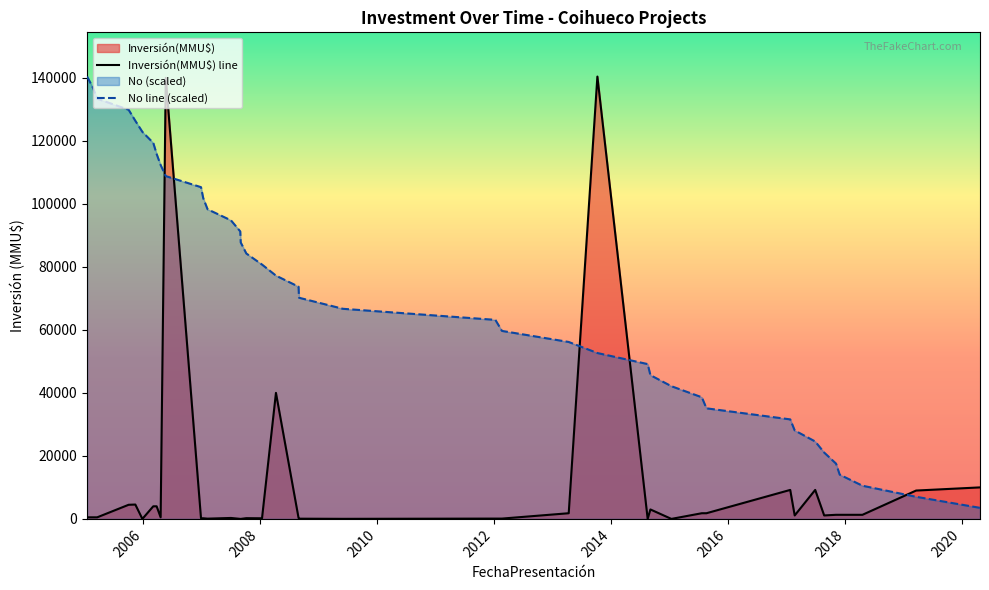

After their last crossing, which series has the higher values: Inversión(MMU$) line or No line (scaled)?

Inversión(MMU$) line